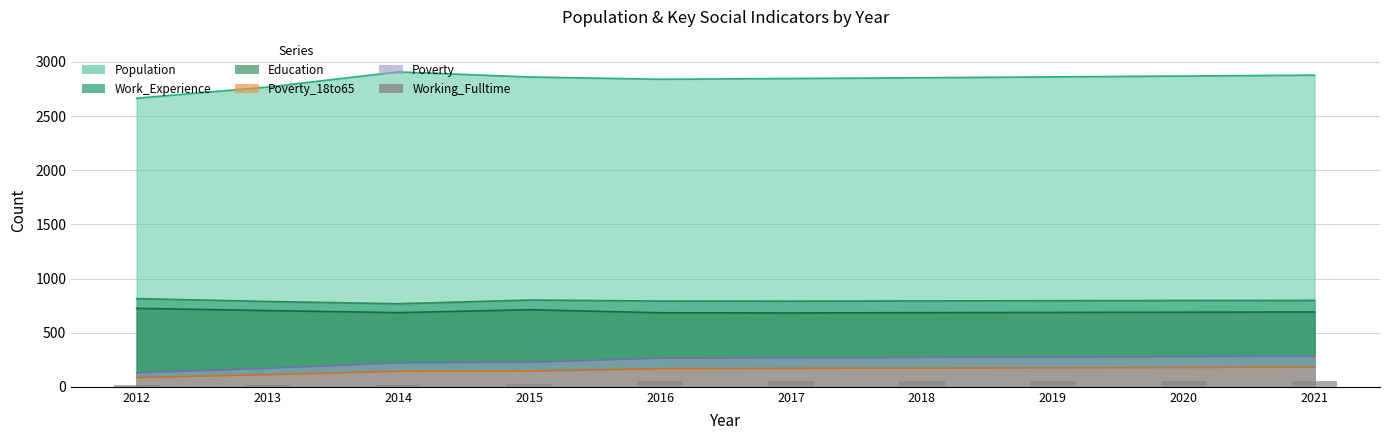

What is the value of the 4th bar from the left?

27